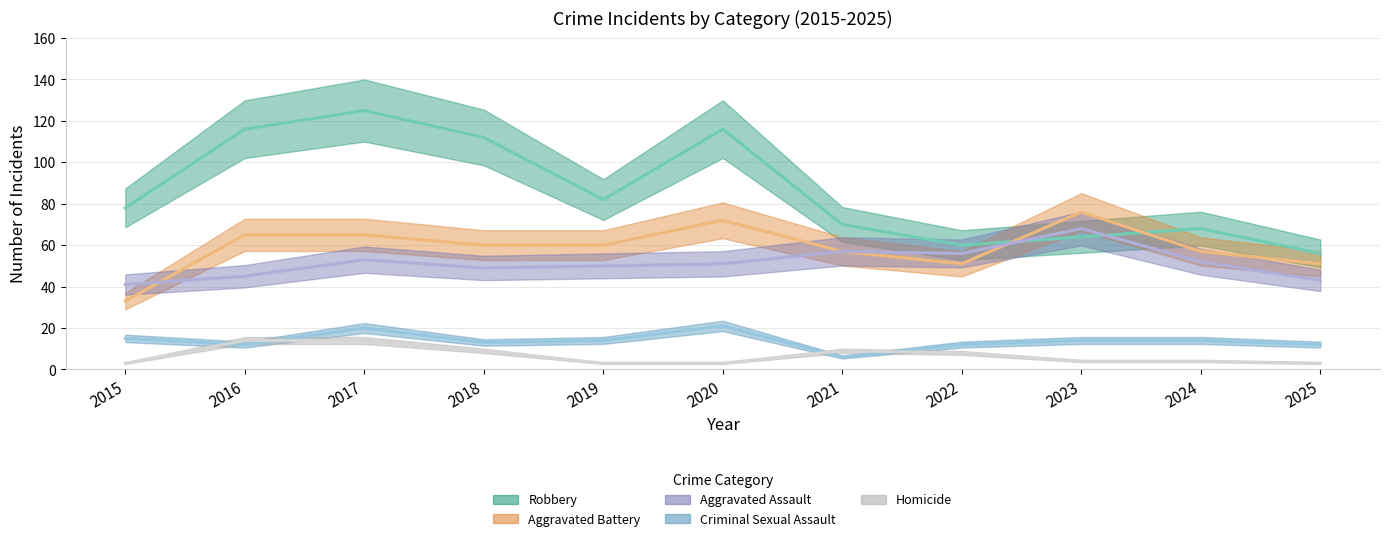

What is the approximate value of Aggravated Assault at 2018?

49